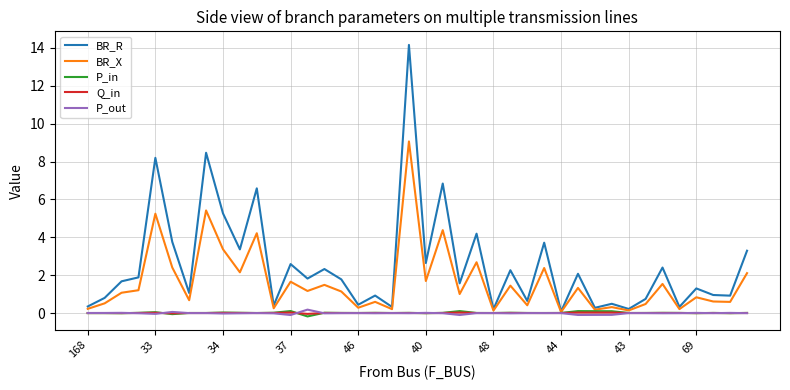

Which series has the largest range (max minus min)?

BR_R